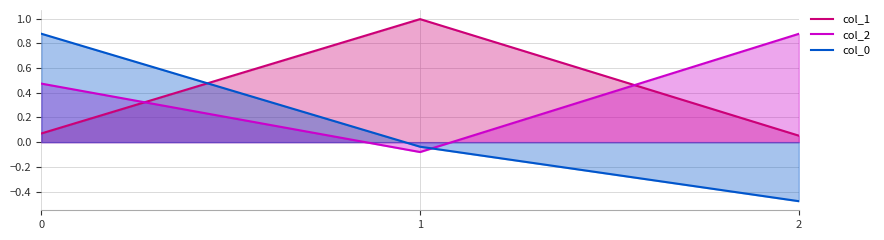

The value of col_0 at 0 is 0.4. True or false?

False